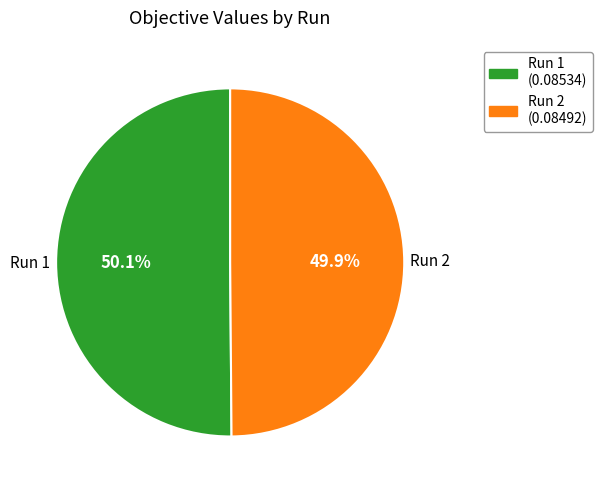

Does any single category account for the majority?

Yes